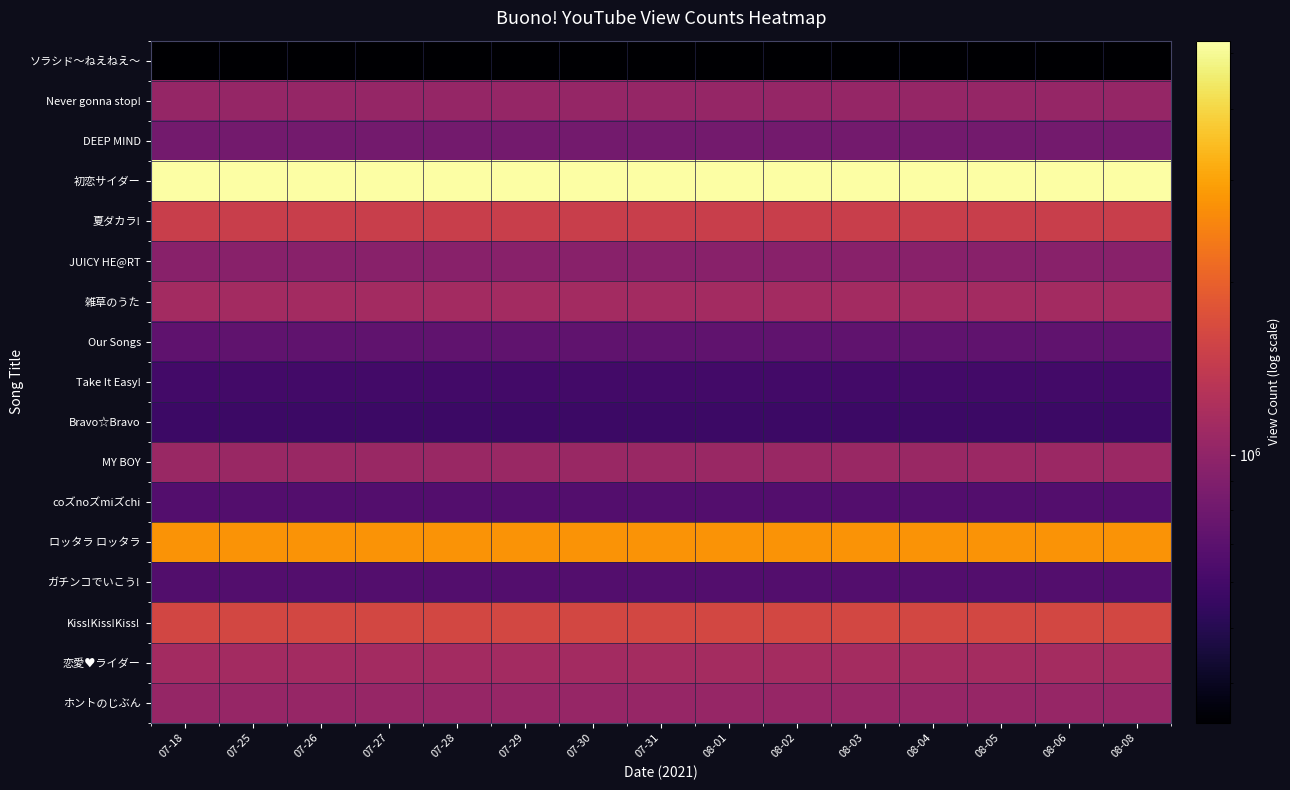

What is the smallest value displayed?

341427